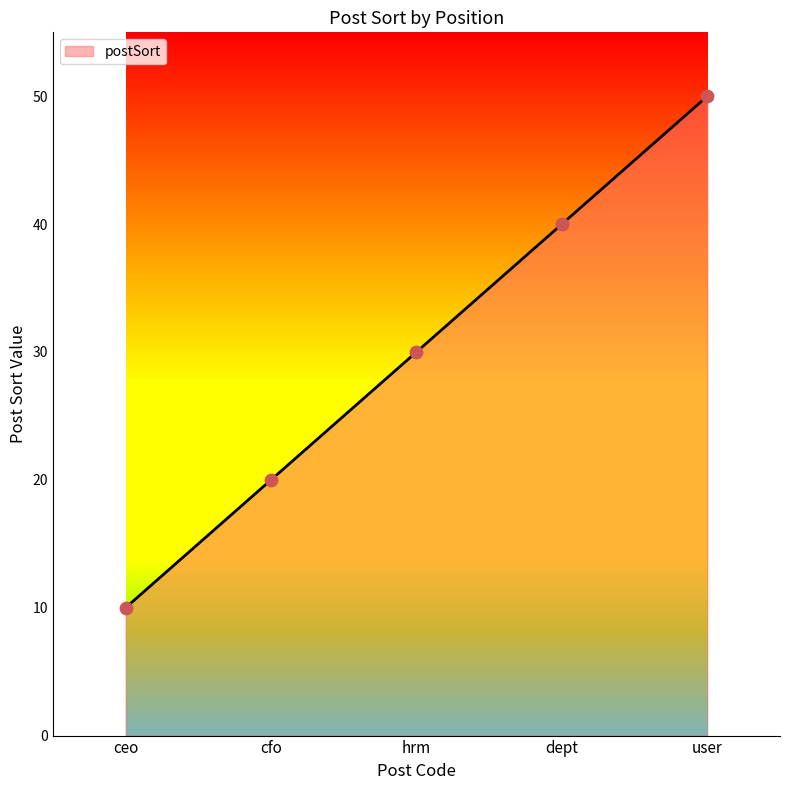

What is the change in value from hrm to user?

+20